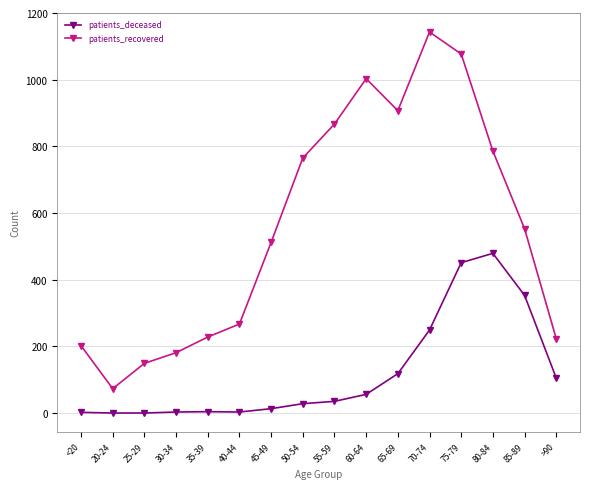

Which series has the widest spread of values?

patients_recovered